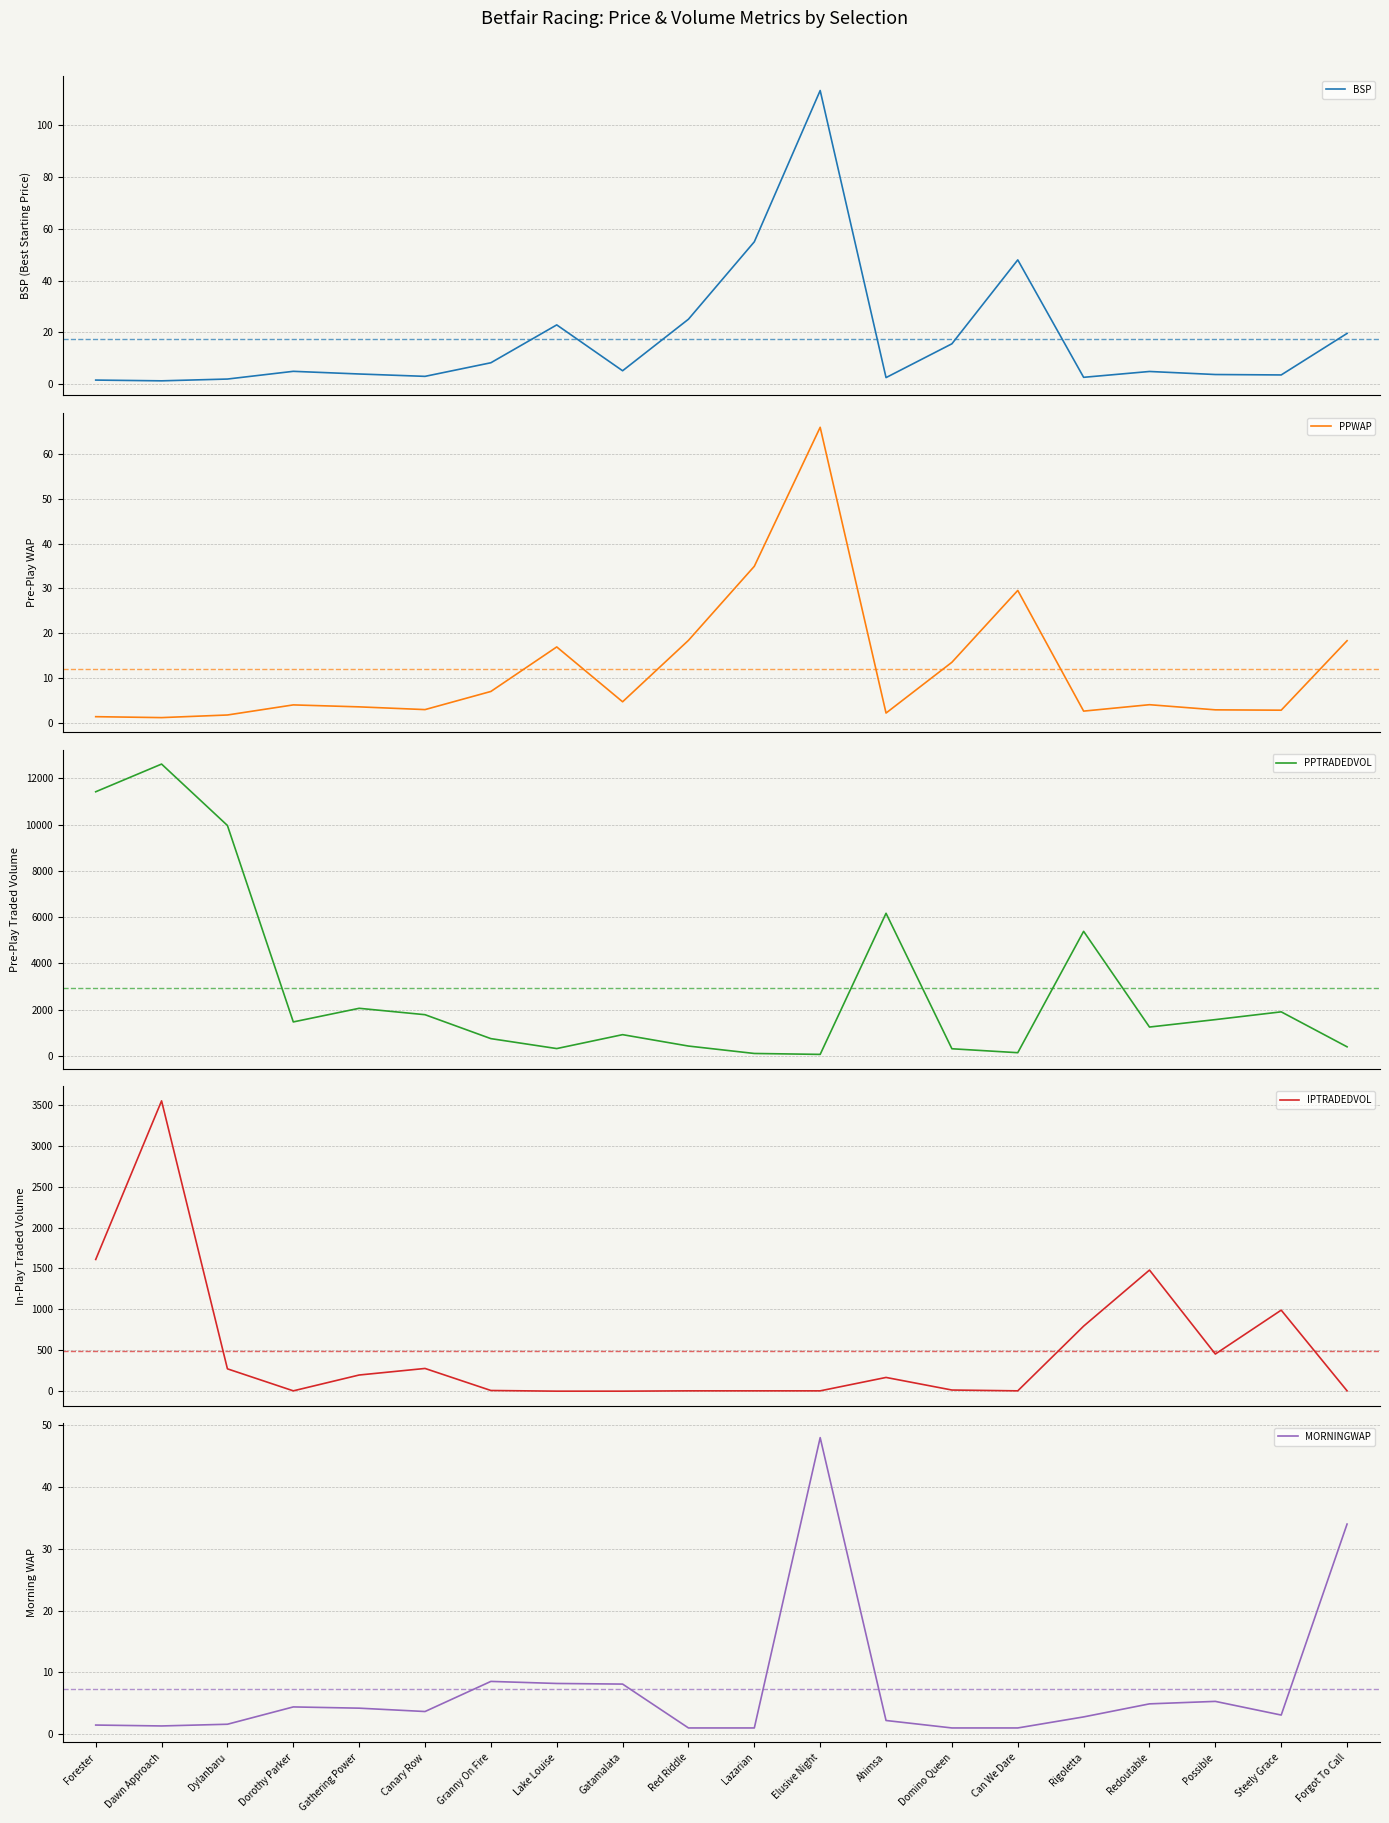

Which series has the largest range (max minus min)?

PPTRADEDVOL